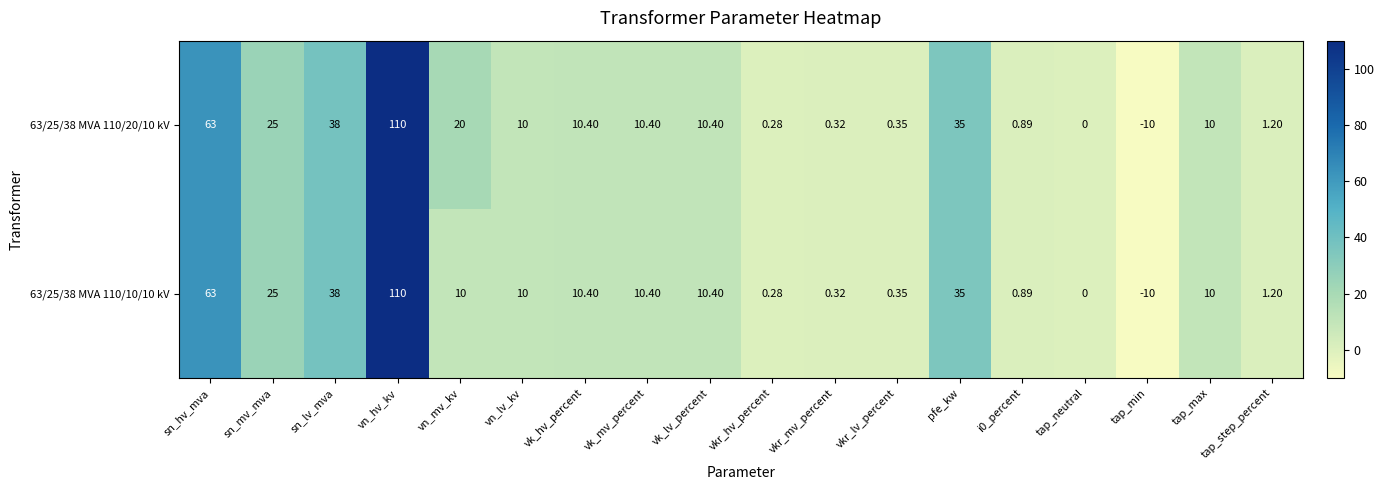

How many distinct data groups are displayed?

2